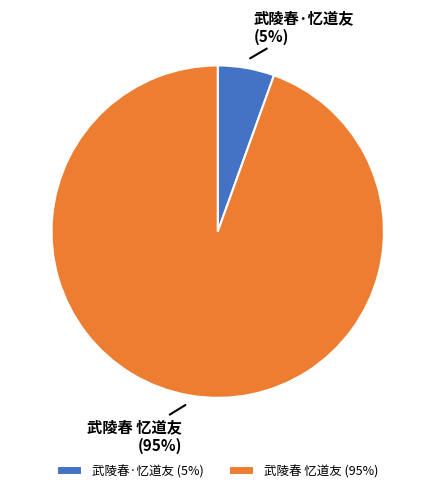

Which category accounts for the majority?

武陵春 忆道友